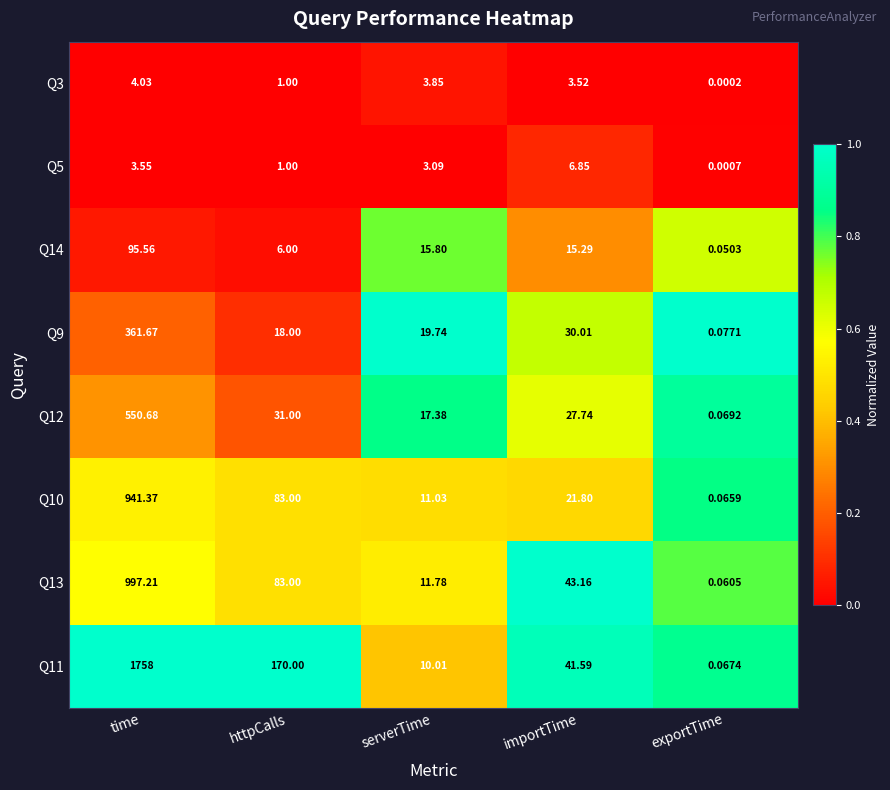

Is the value of Q5 at time greater than the value of Q13 at httpCalls?

No